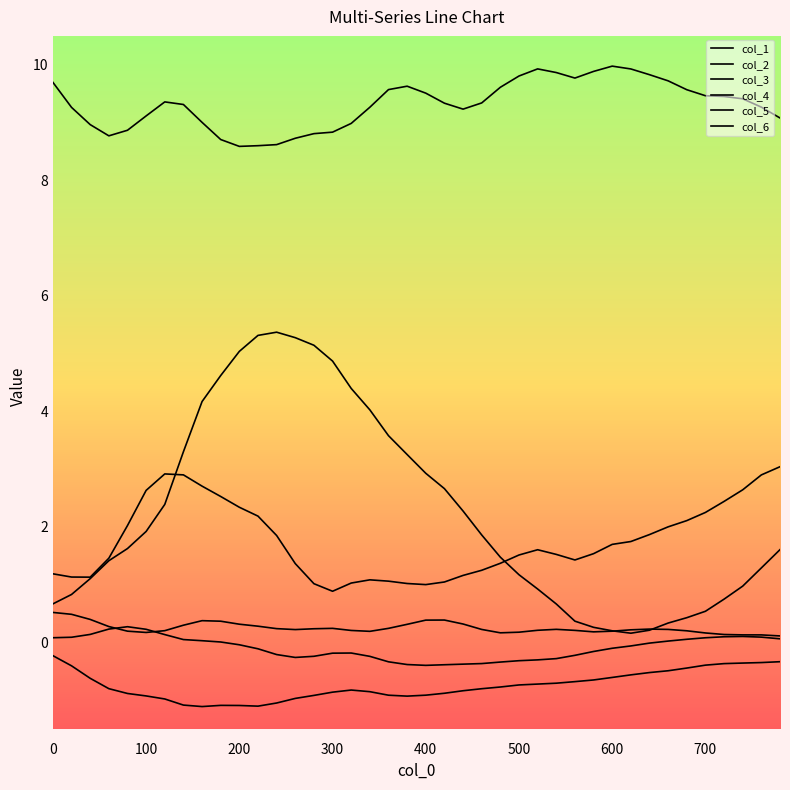

At which category does the chart reach its peak across all series?

600